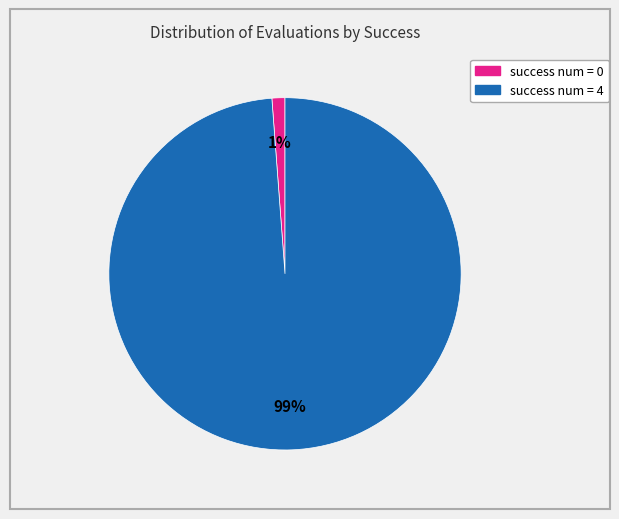

To the nearest percent, what is the average slice percentage?

50%